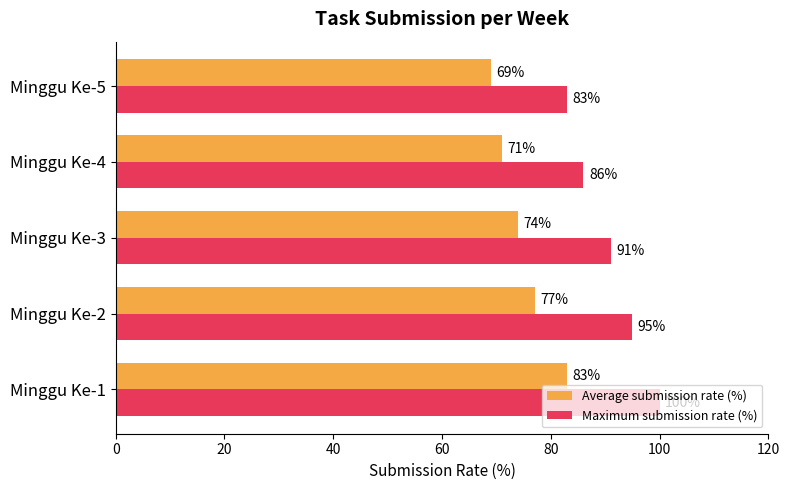

Count the number of categories in the chart.

5